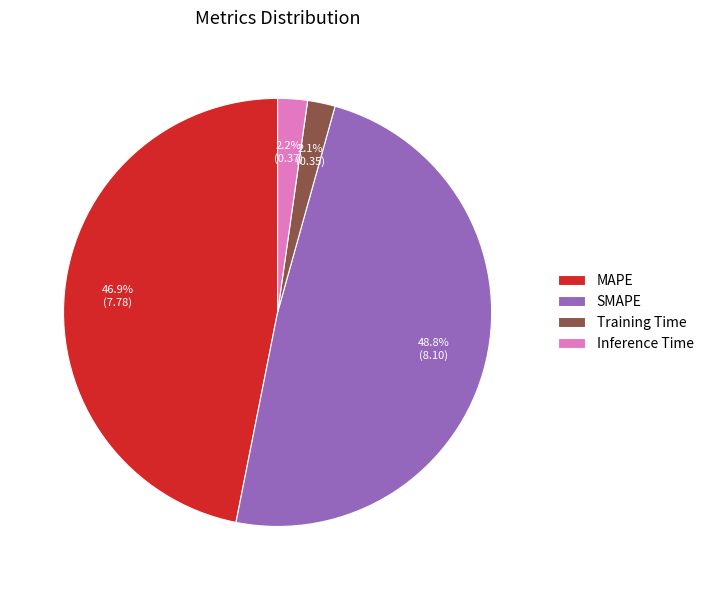

What is the largest slice in the pie chart?

SMAPE